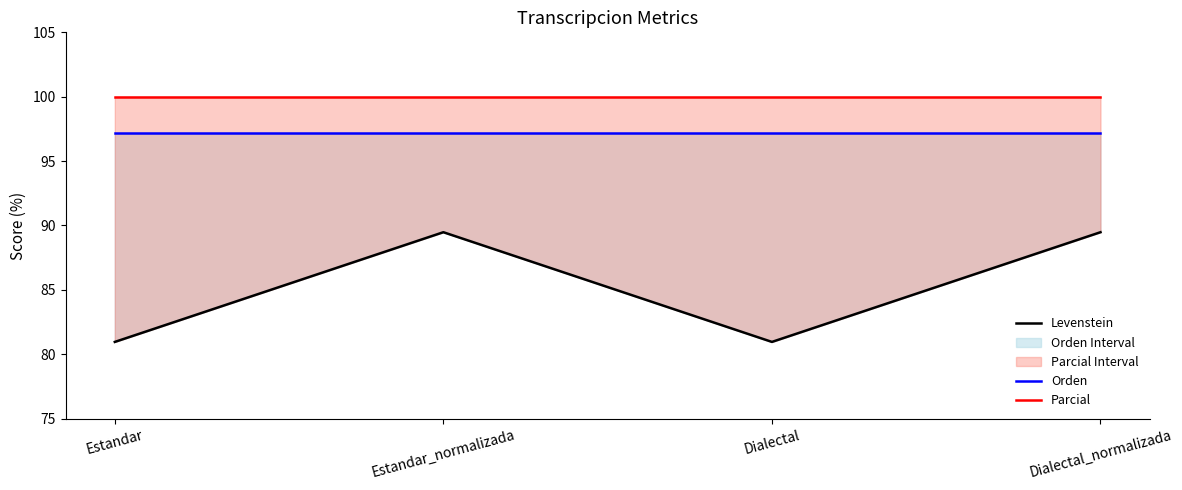

Reading right to left, extract all data points from this chart.

Levenstein: 89.5	81.0	89.5	81.0
Orden: 97.1	97.1	97.1	97.1
Parcial: 100.0	100.0	100.0	100.0